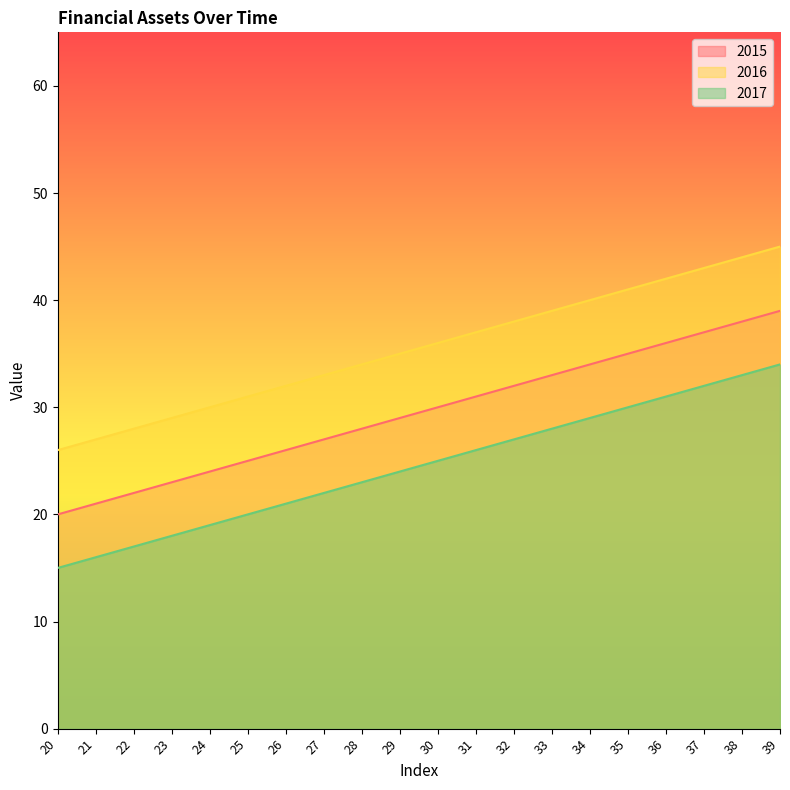

Reading left to right, transcribe all the data shown in this chart.

2015: 20	21	22	23	24	25	26	27	28	29	30	31	32	33	34	35	36	37	38	39
2016: 26	27	28	29	30	31	32	33	34	35	36	37	38	39	40	41	42	43	44	45
2017: 15	16	17	18	19	20	21	22	23	24	25	26	27	28	29	30	31	32	33	34